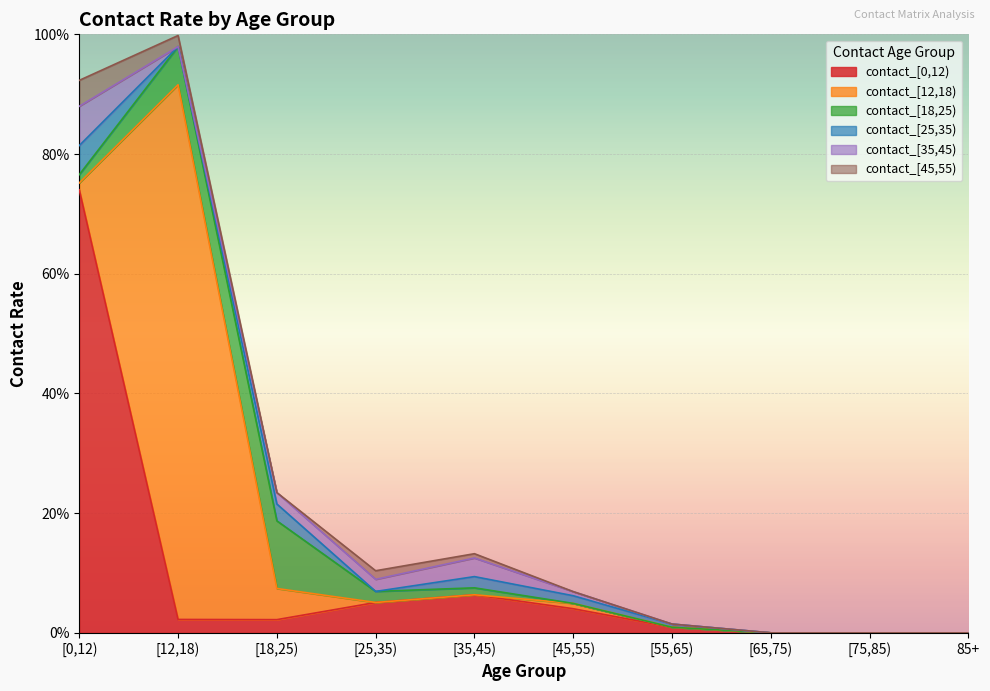

Which series has the largest range (max minus min)?

contact_[12,18)